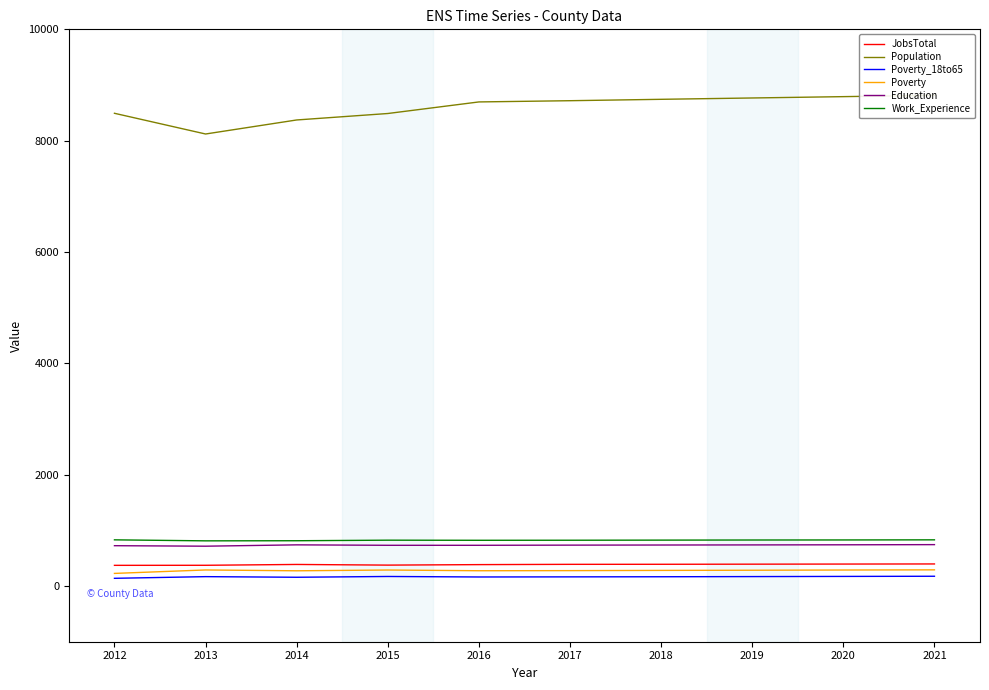

True or false: JobsTotal and Poverty intersect in this chart.

False